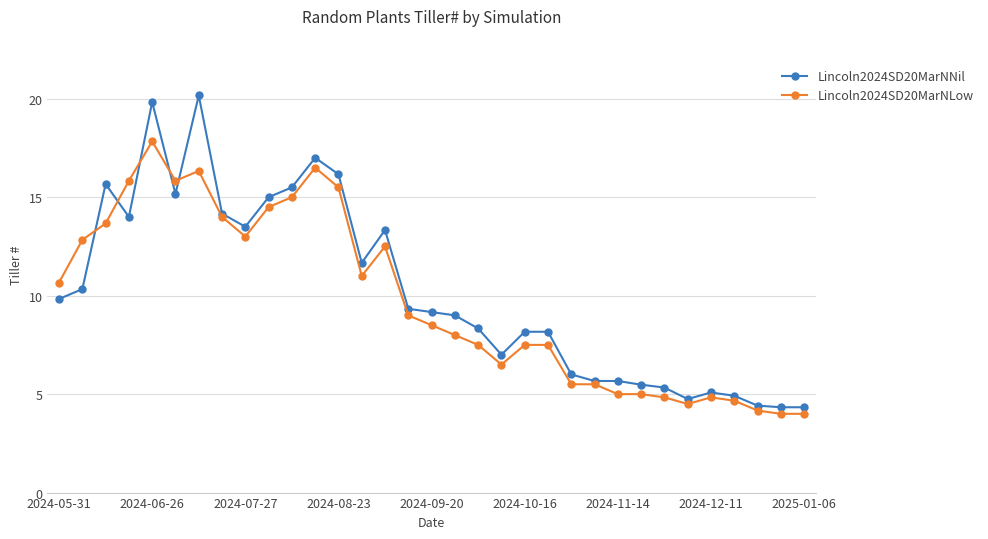

List the series in order of their peak value, highest first.

Lincoln2024SD20MarNNil, Lincoln2024SD20MarNLow